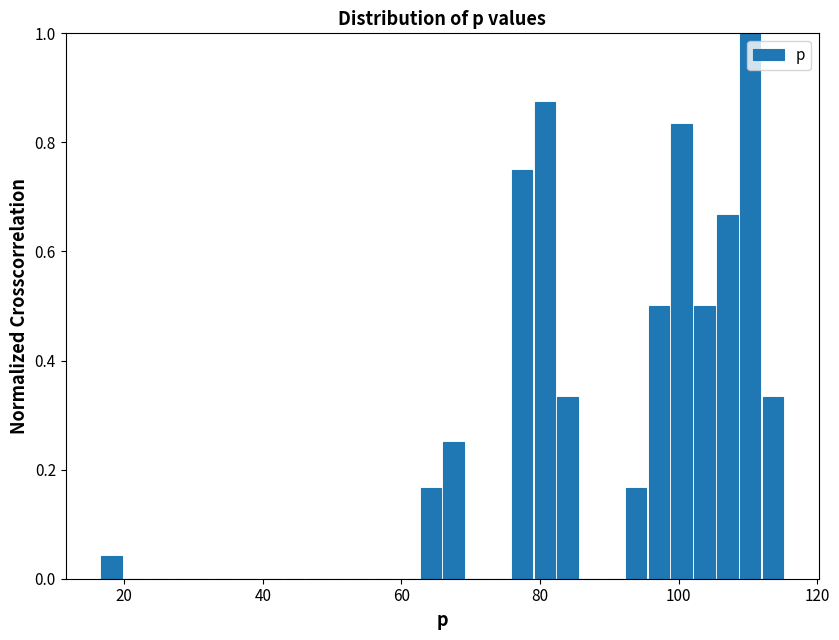

Around what value on the x-axis is the tallest bar? Give the approximate position of its centre, as read against the axis.

110